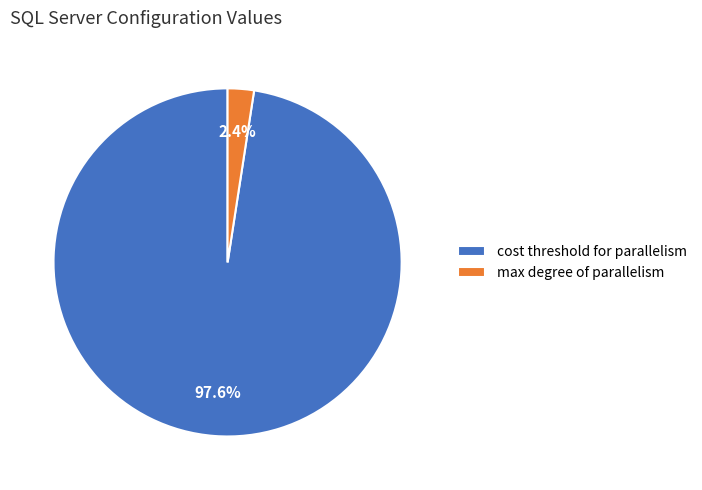

How much of the chart is everything except cost threshold for parallelism?

2.4%